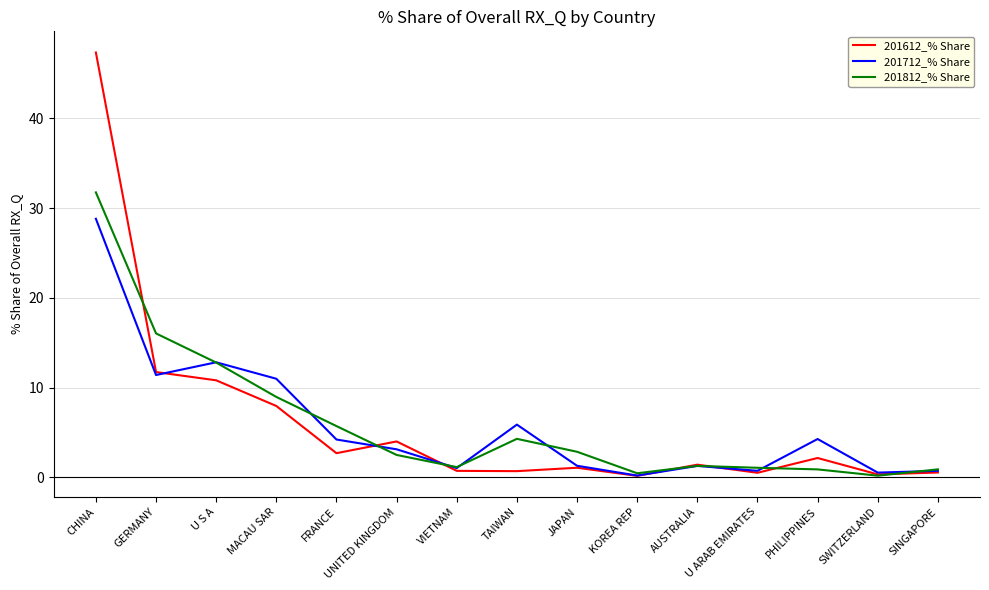

Which series changed the most between FRANCE and SINGAPORE?

201812_% Share